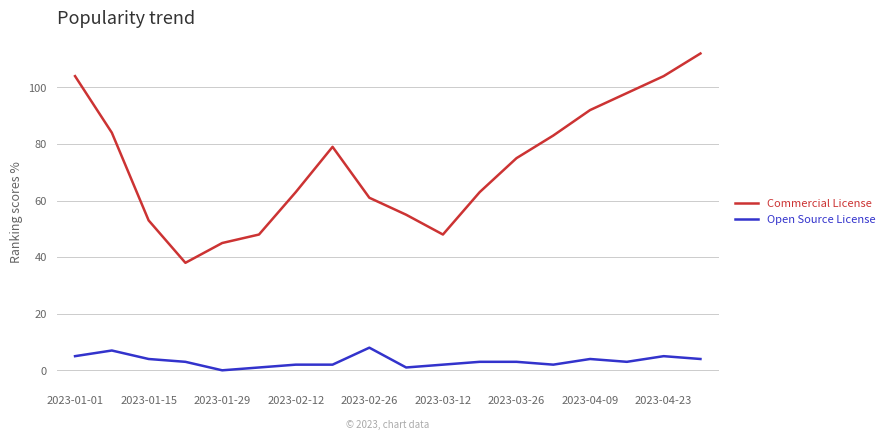

List the series in order of their peak value, highest first.

Commercial License, Open Source License